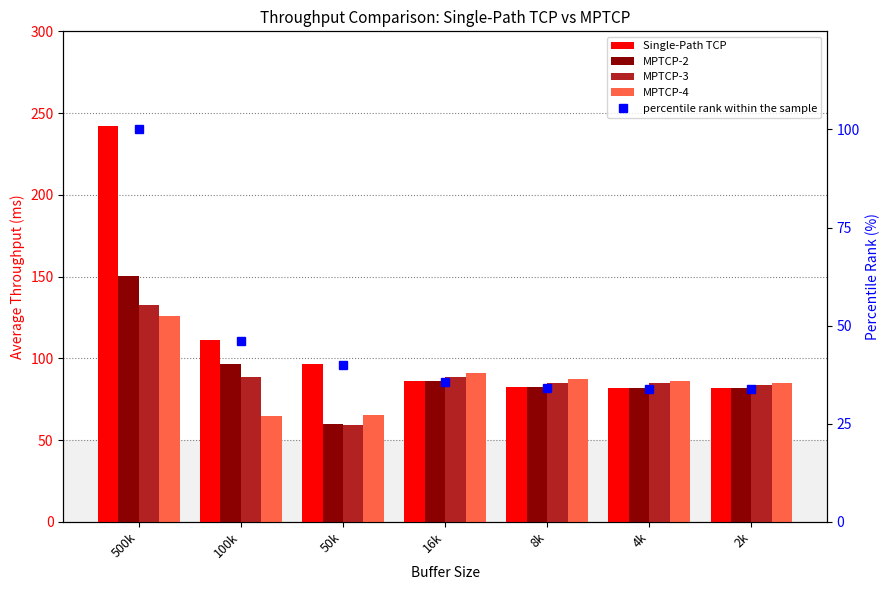

What is the total value across all series at 2k?

365.5